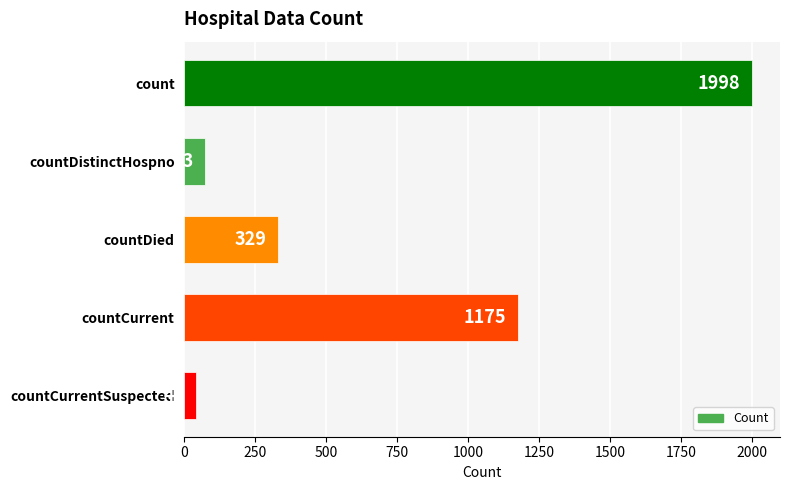

What is the minimum value shown in the chart?

40